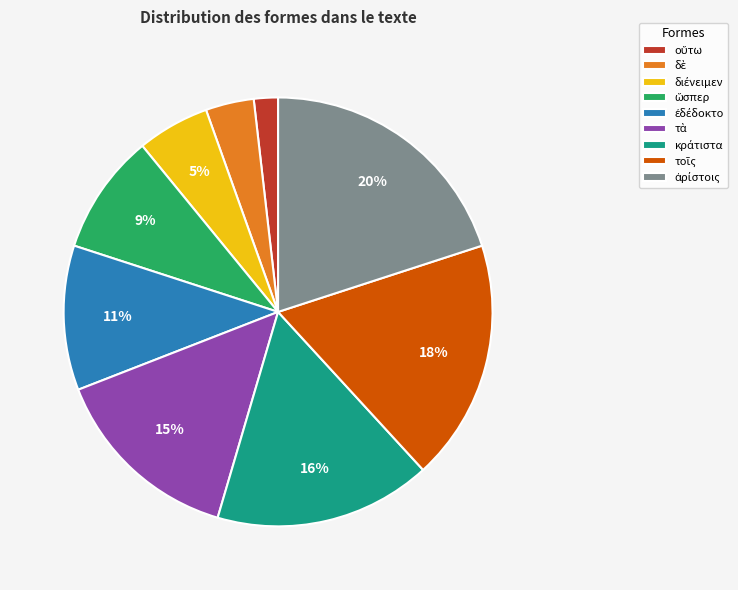

Is there a majority slice in this chart?

No